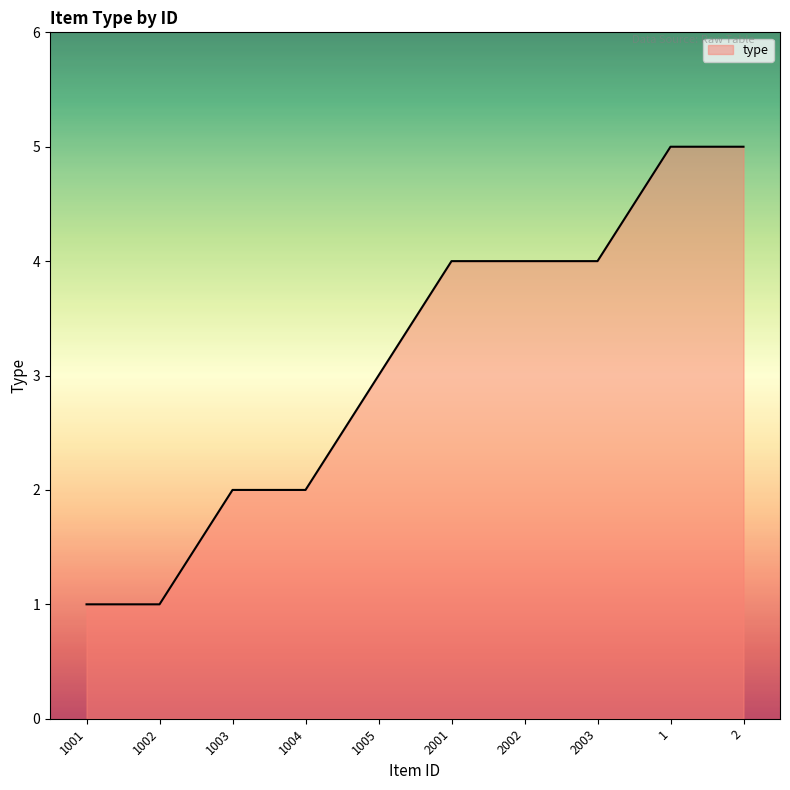

What position from the right is 2001?

5